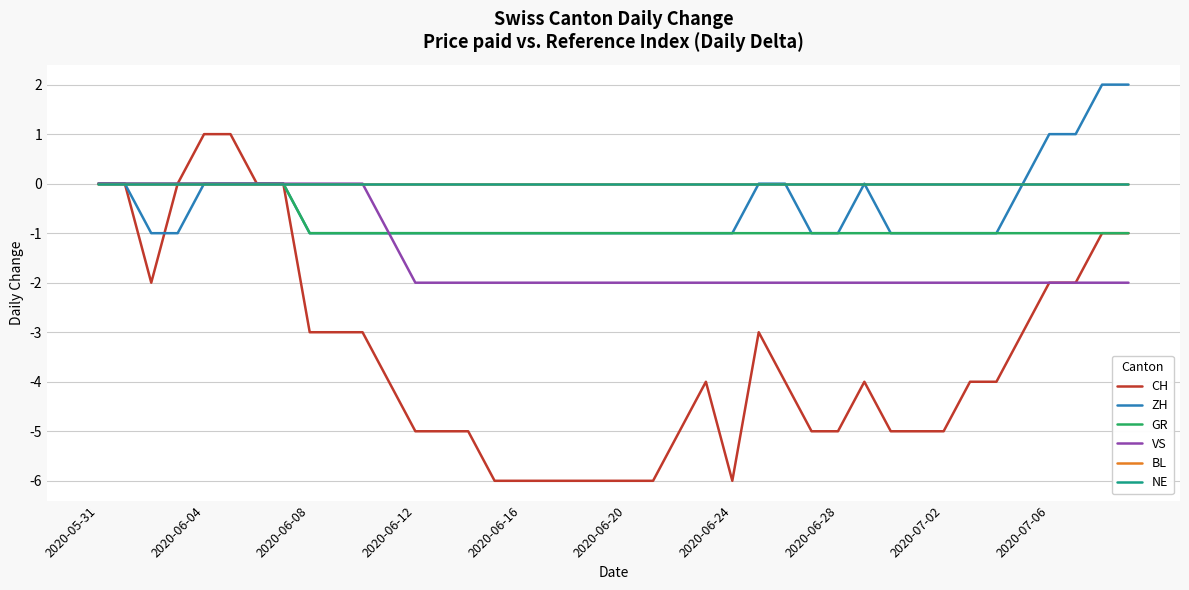

Does the chart have visible grid lines?

Yes